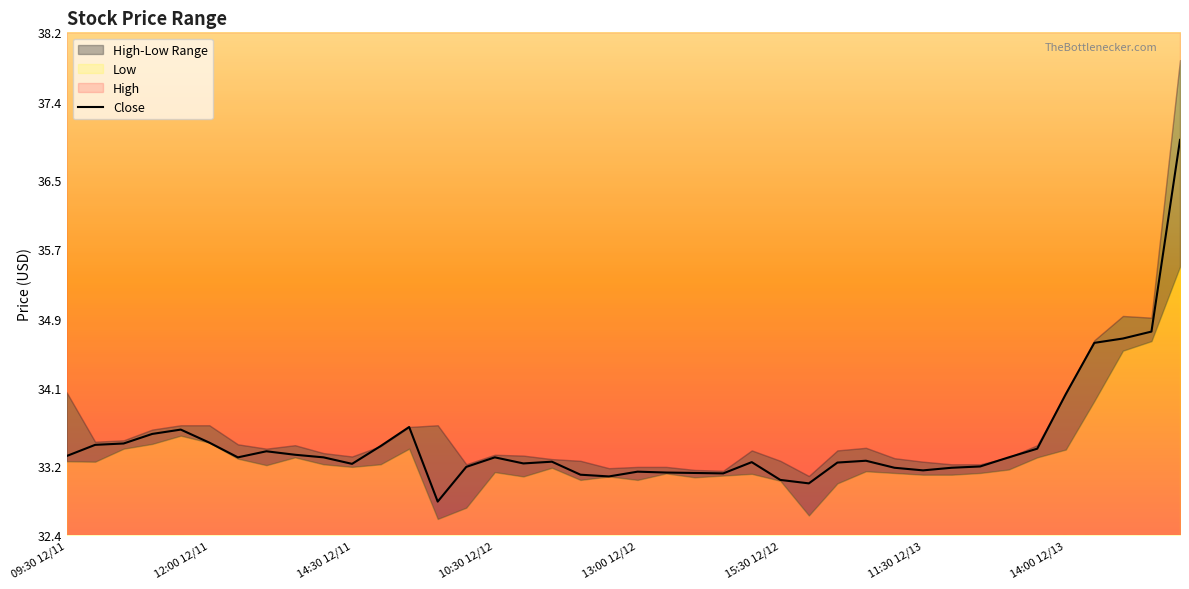

What is the minimum value for Close?

32.8